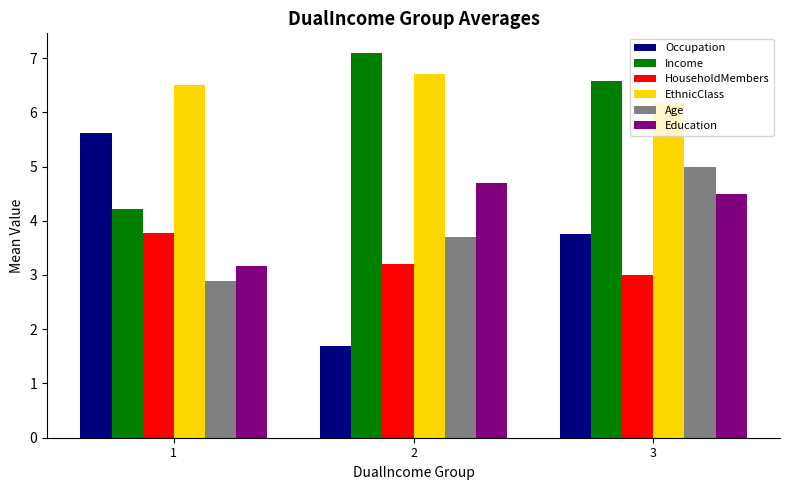

Reading right to left, extract all data points from this chart.

Occupation: 3=3.8	2=1.7	1=5.6
Income: 3=6.6	2=7.1	1=4.2
HouseholdMembers: 3=3.0	2=3.2	1=3.8
EthnicClass: 3=6.2	2=6.7	1=6.5
Age: 3=5.0	2=3.7	1=2.9
Education: 3=4.5	2=4.7	1=3.2